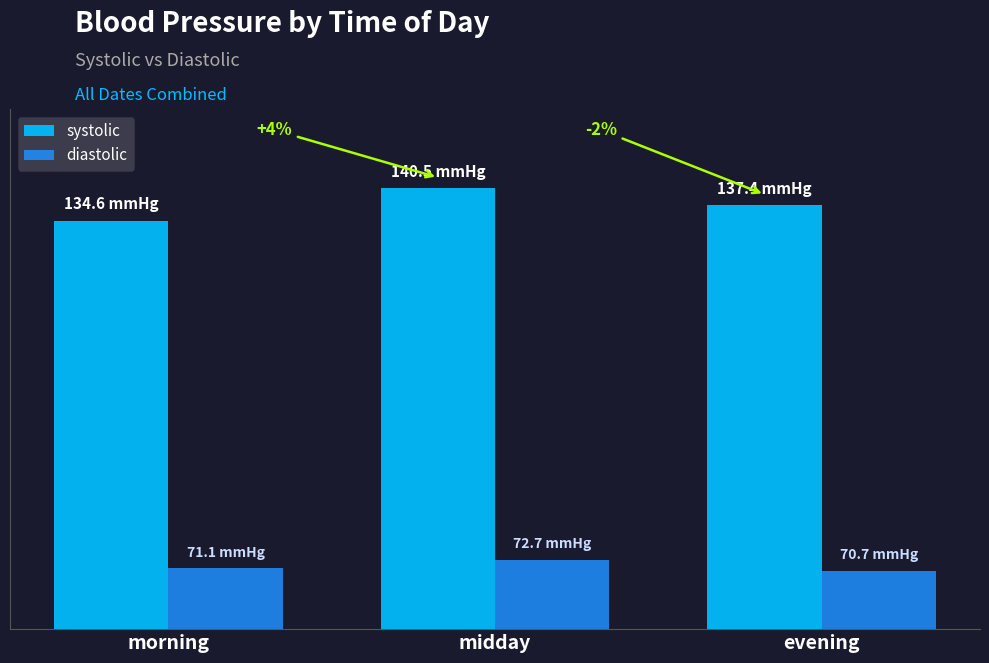

What is the difference between the maximum and minimum values in the diastolic series?

2.0